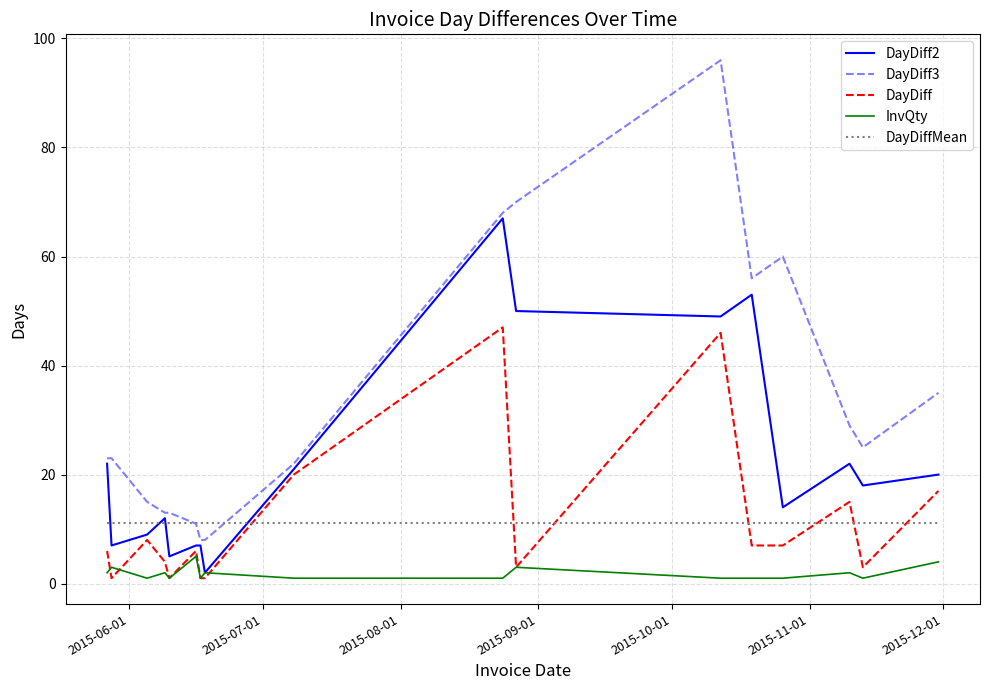

Rank the series by their maximum value, from lowest to highest.

InvQty, DayDiffMean, DayDiff, DayDiff2, DayDiff3